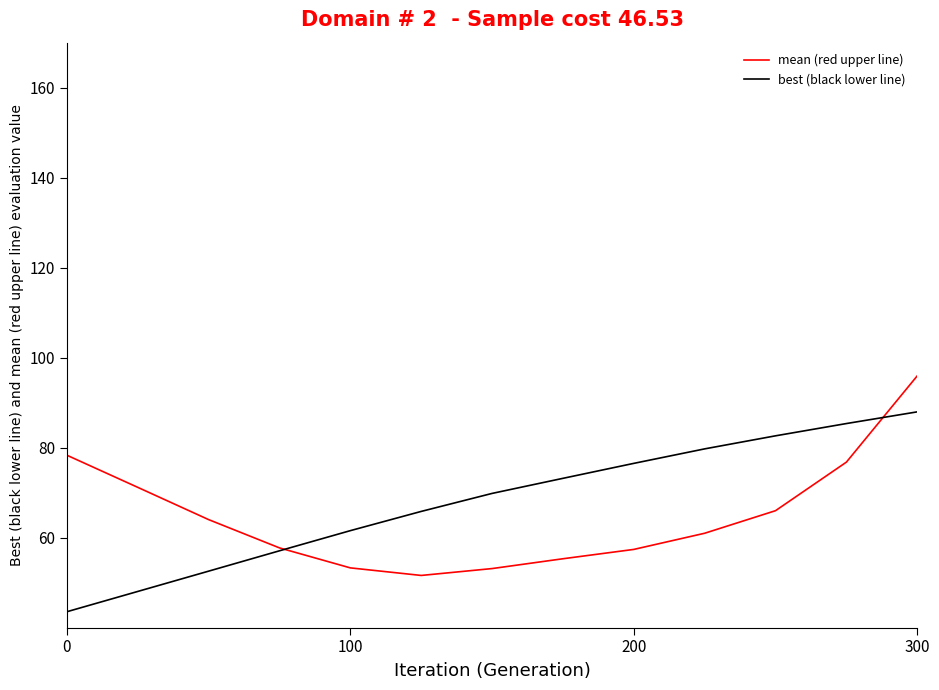

Rank the series by their maximum value, from lowest to highest.

best (black lower line), mean (red upper line)